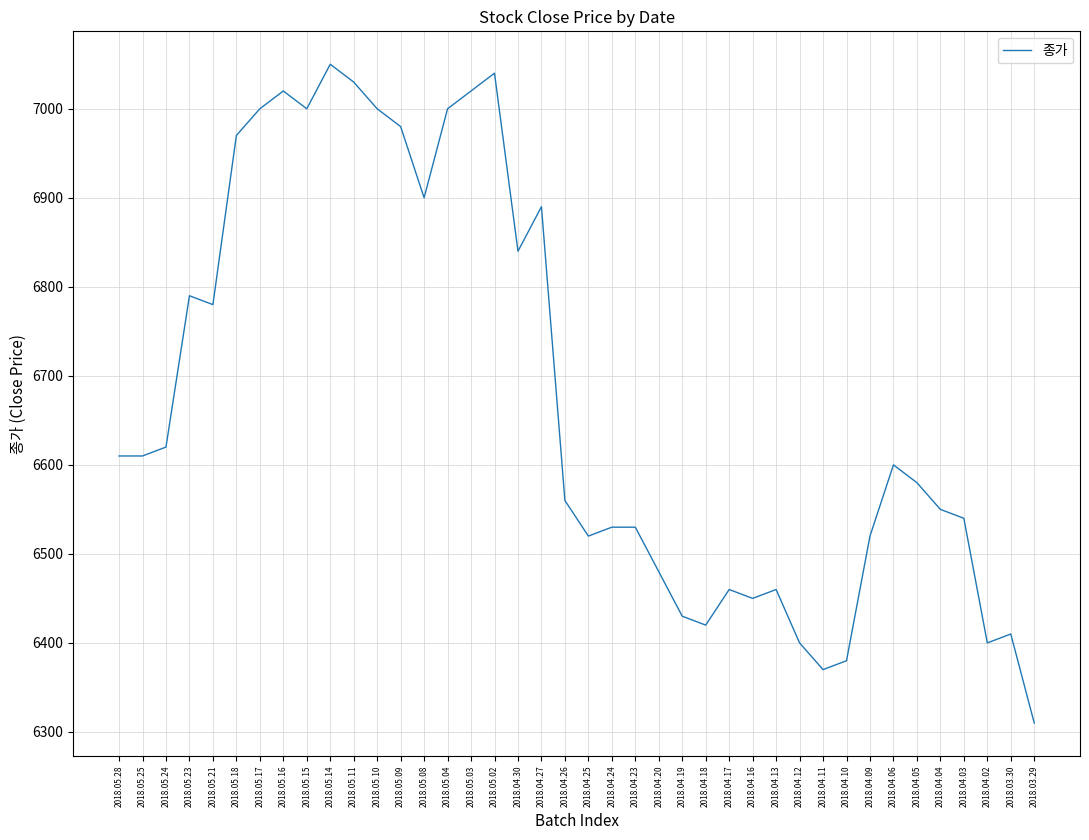

Read the value at 2018.05.02, to the nearest 50.

7050